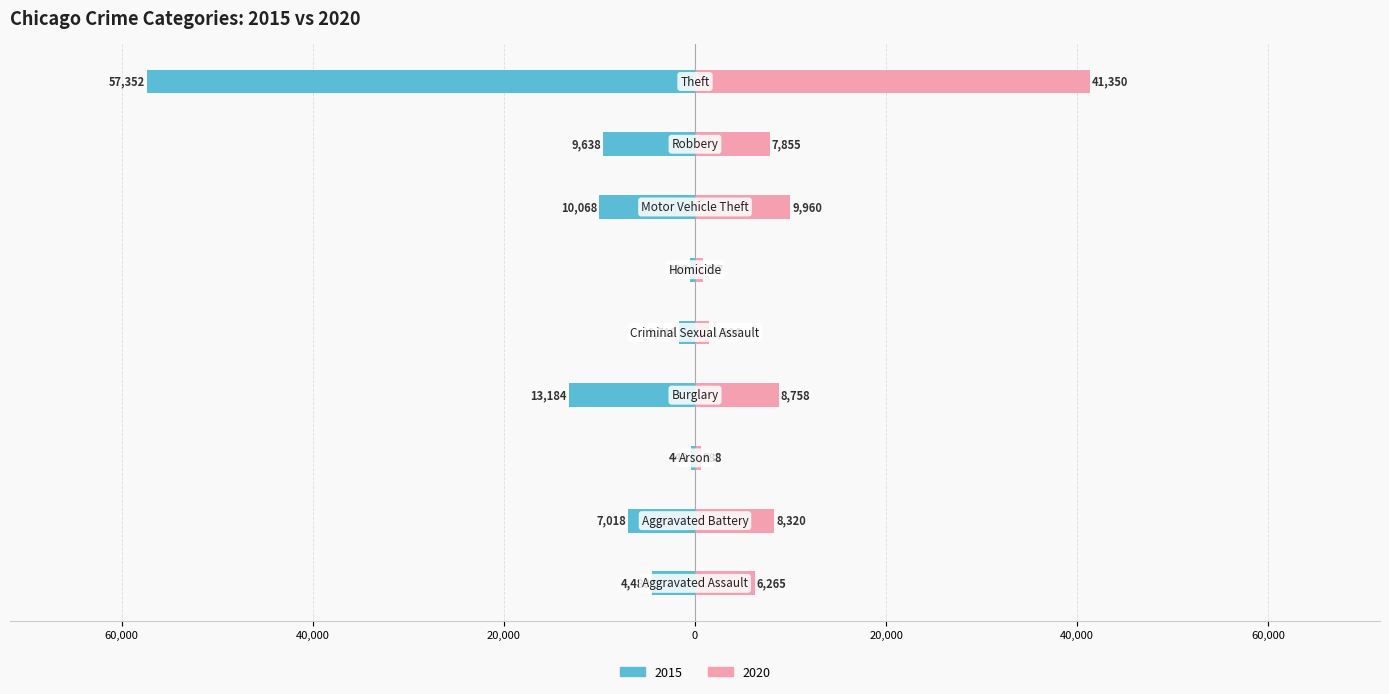

At which label is 2015 closest to -28900?

Burglary